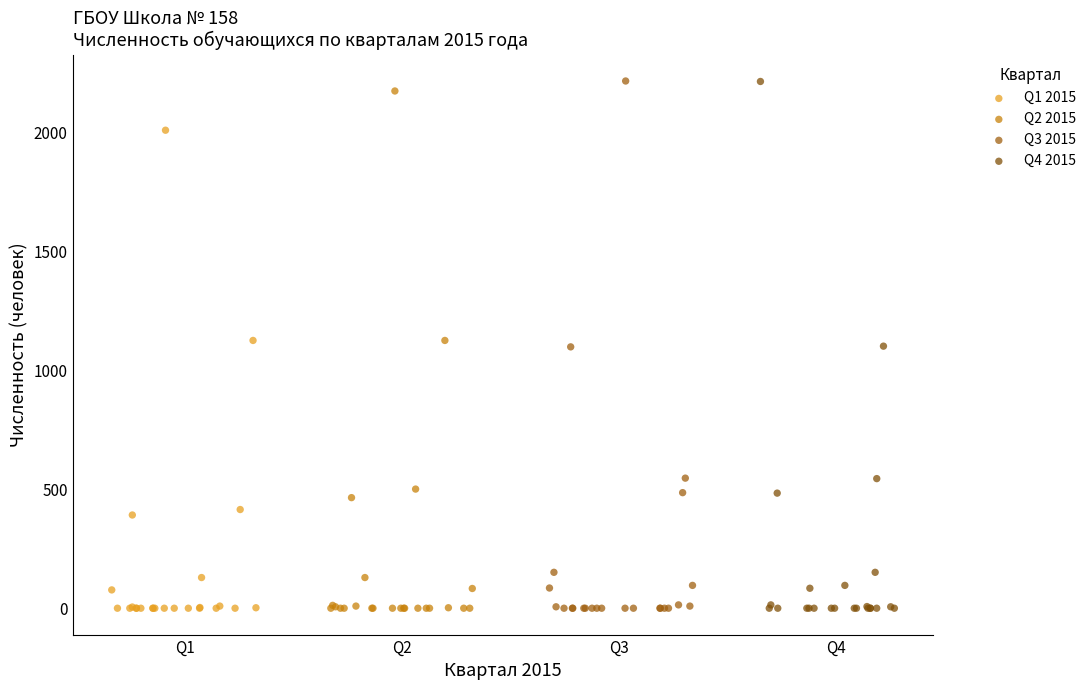

Which series has the widest spread of Y values?

Q3 2015